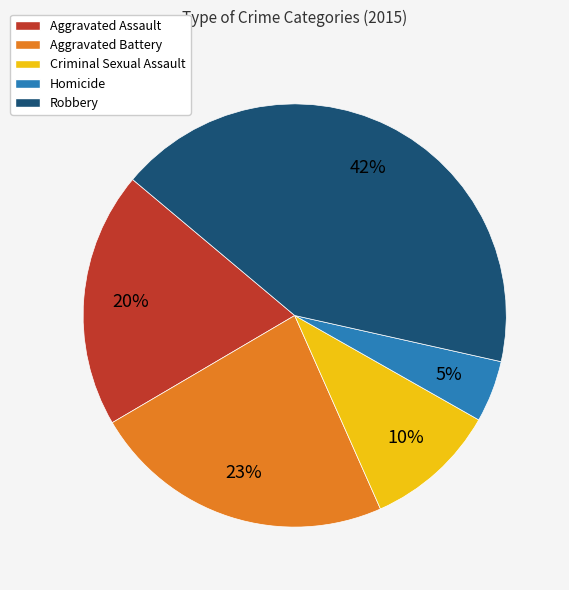

Is the sum of Robbery and Homicide greater than half?

No